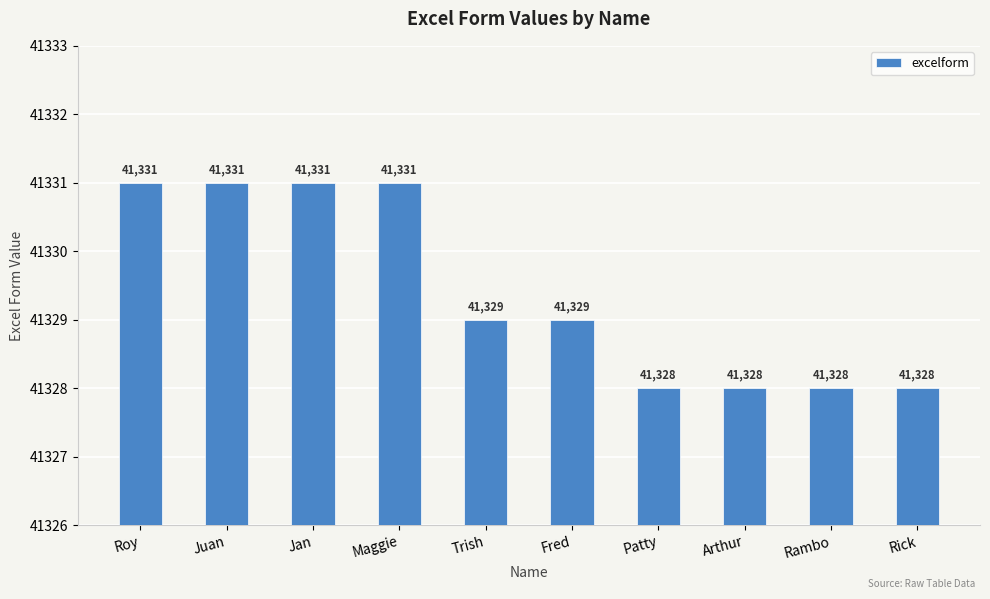

Is it true that the value at Trish is 41329?

True